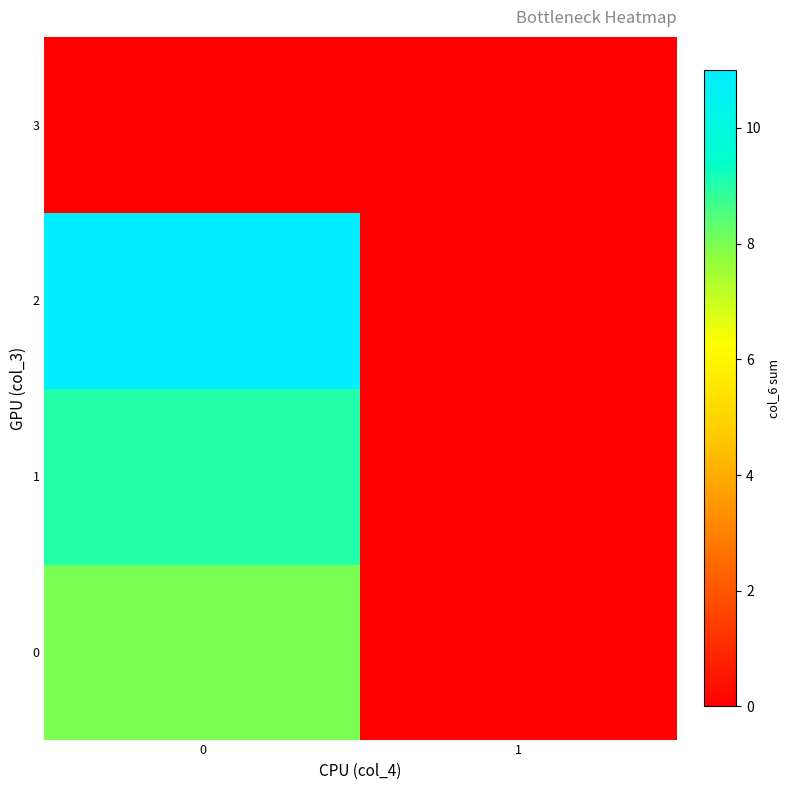

Which series changed the most between 0 and 1?

2